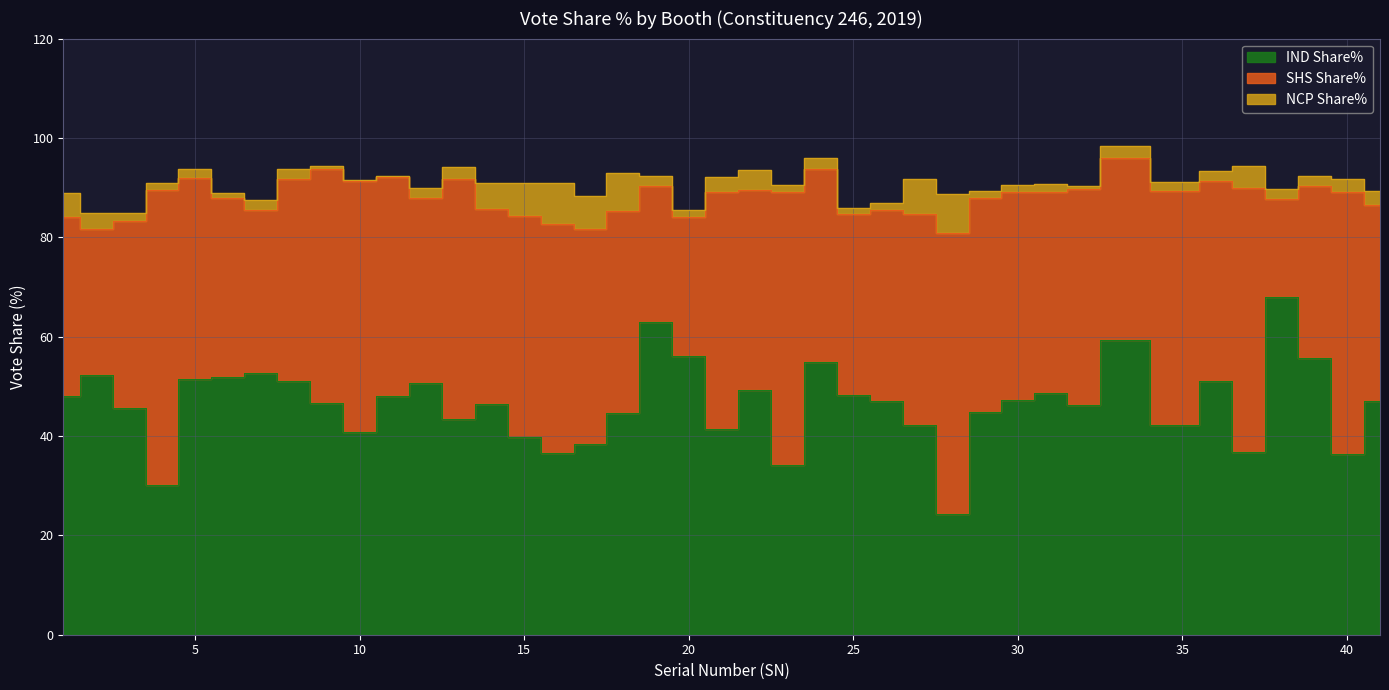

Where is NCP Share% nearest to the value 4?

22